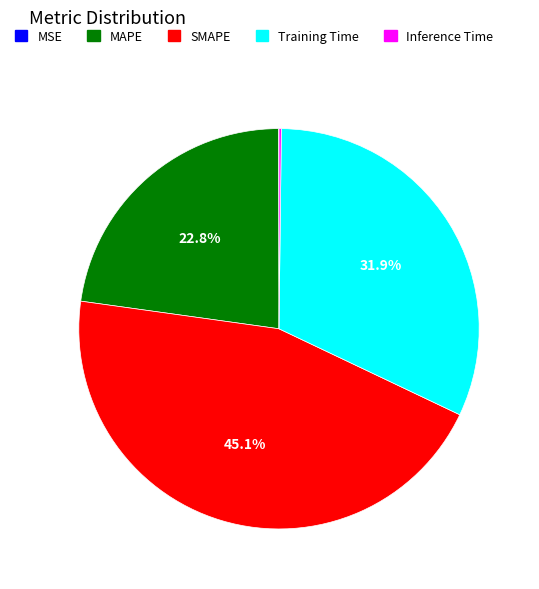

Between SMAPE and Training Time, which is larger?

SMAPE